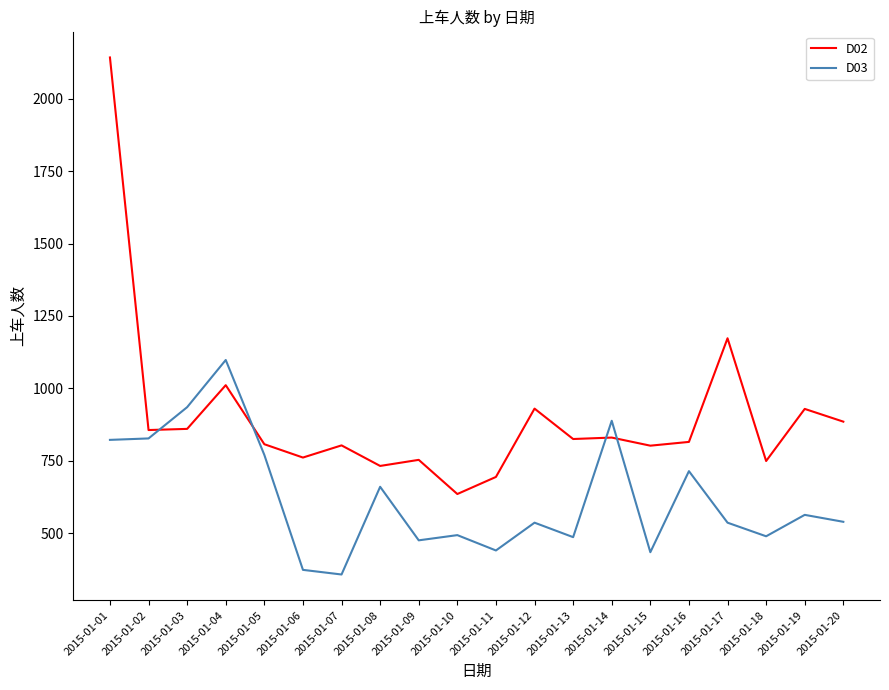

Where do D02 and D03 first cross each other?

2015-01-02 and 2015-01-03